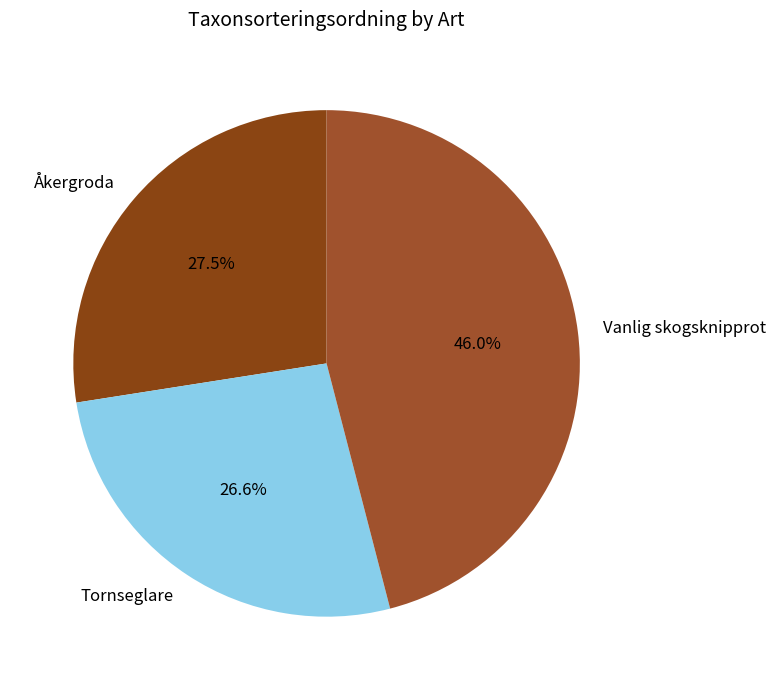

To the nearest percent, what is the combined percentage of Åkergroda and Vanlig skogsknipprot?

73%